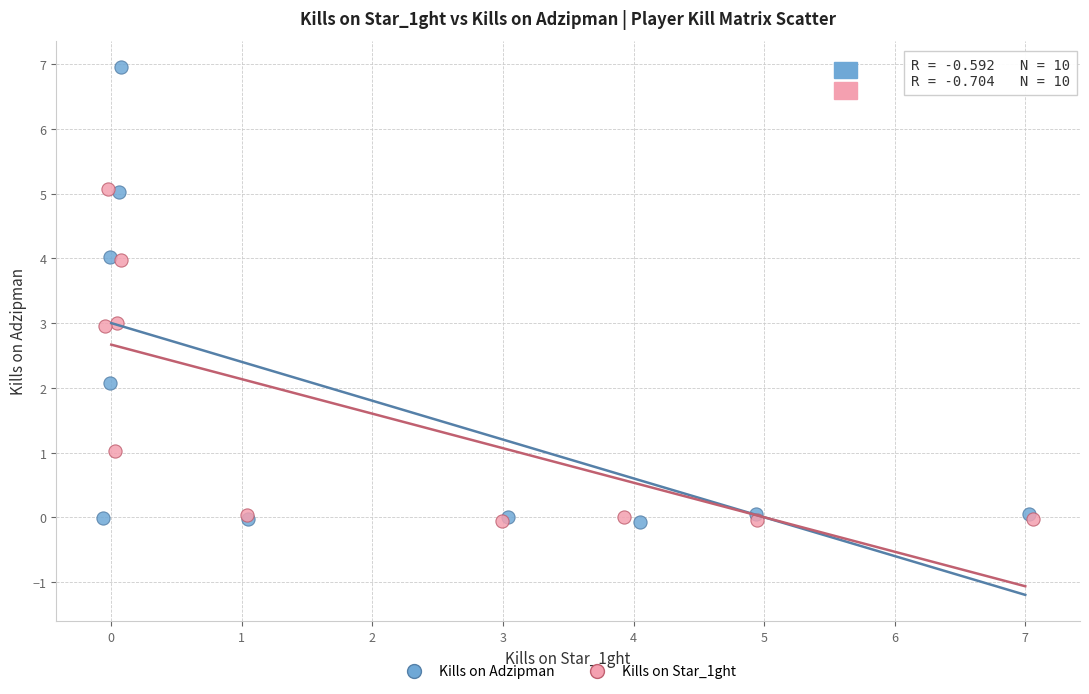

Which series reaches the maximum Y coordinate?

Kills on Adzipman